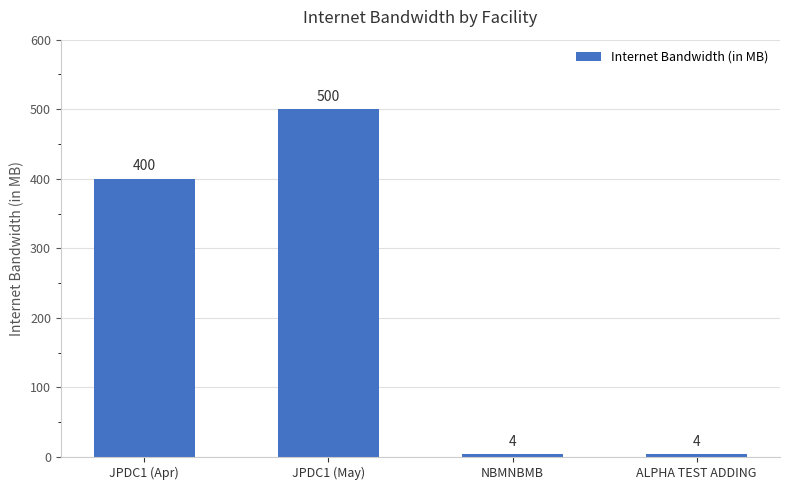

How many bars are there in total?

4